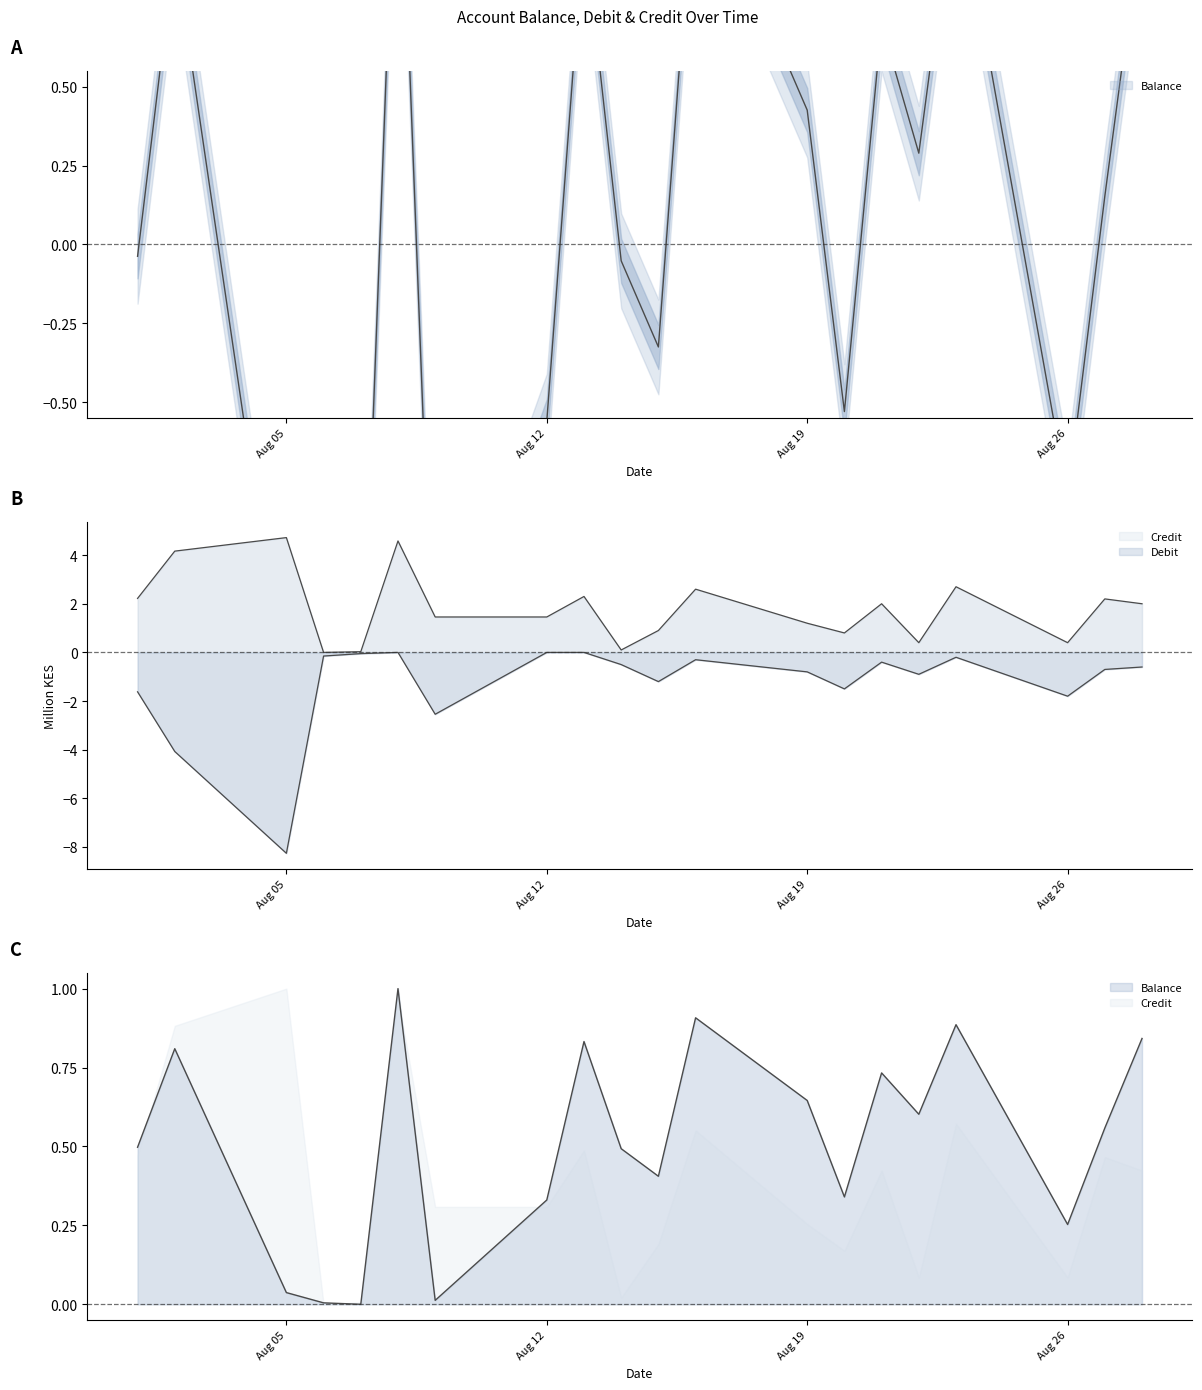

How many data points in Debit are less than 0?

17